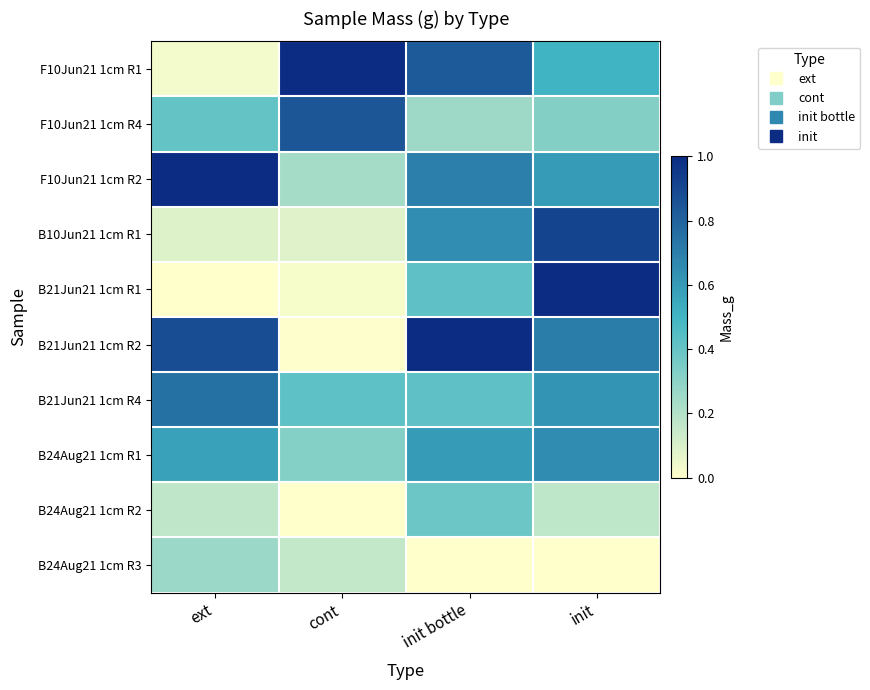

Rank the series by their maximum value, from highest to lowest.

F10Jun21 1cm R1, F10Jun21 1cm R2, B21Jun21 1cm R1, B21Jun21 1cm R2, B10Jun21 1cm R1, F10Jun21 1cm R4, B21Jun21 1cm R4, B24Aug21 1cm R1, B24Aug21 1cm R2, B24Aug21 1cm R3